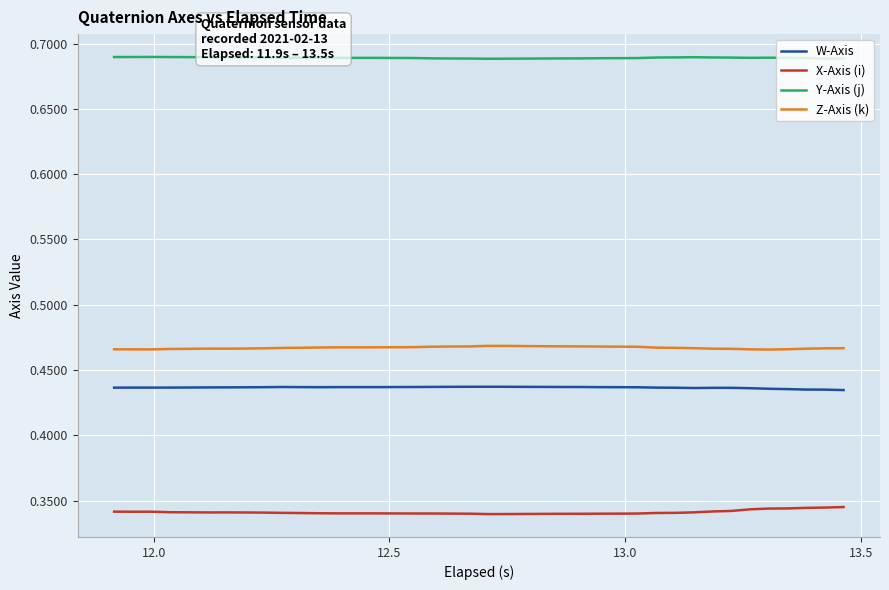

True or false: Z-Axis (k) and W-Axis cross at least once.

False